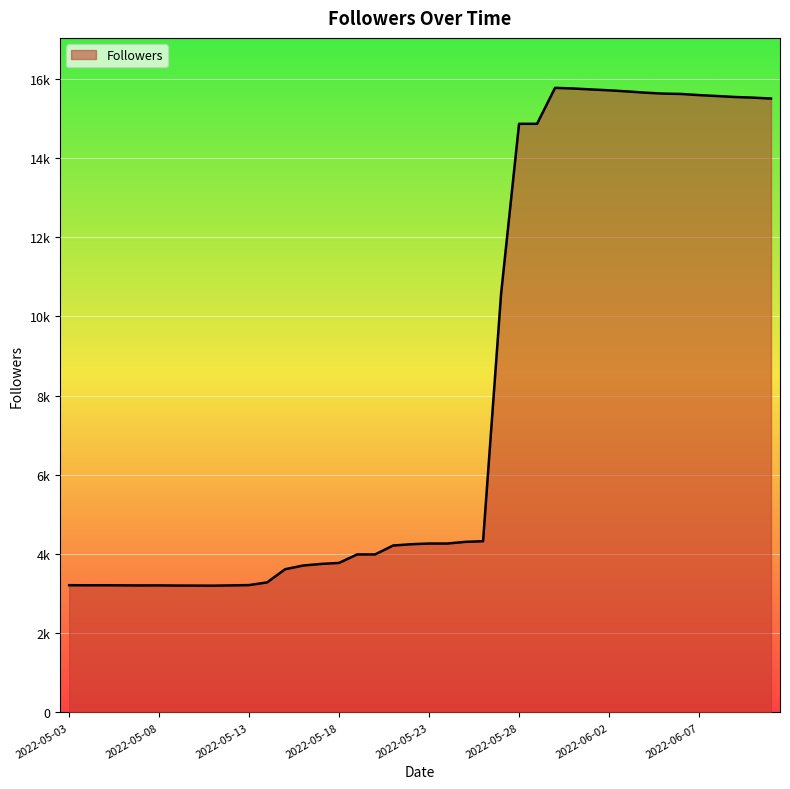

Does the chart have visible grid lines?

Yes